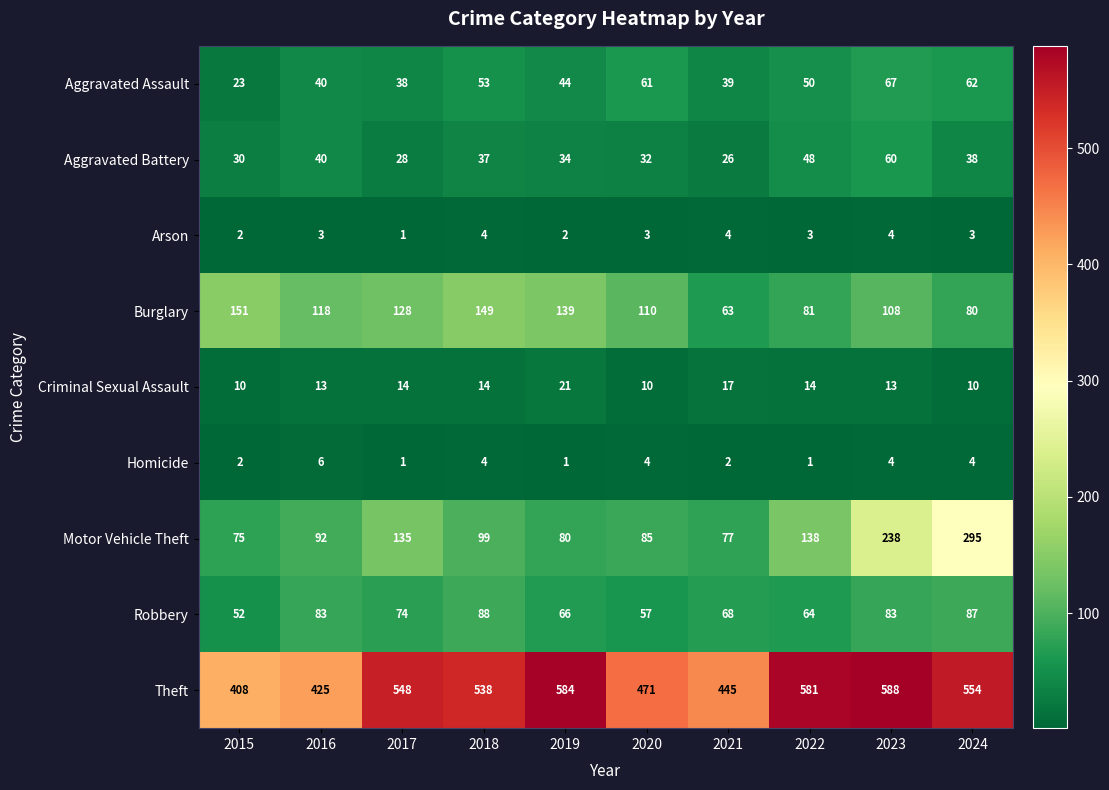

The value of Homicide at 2024 is 6. True or false?

False